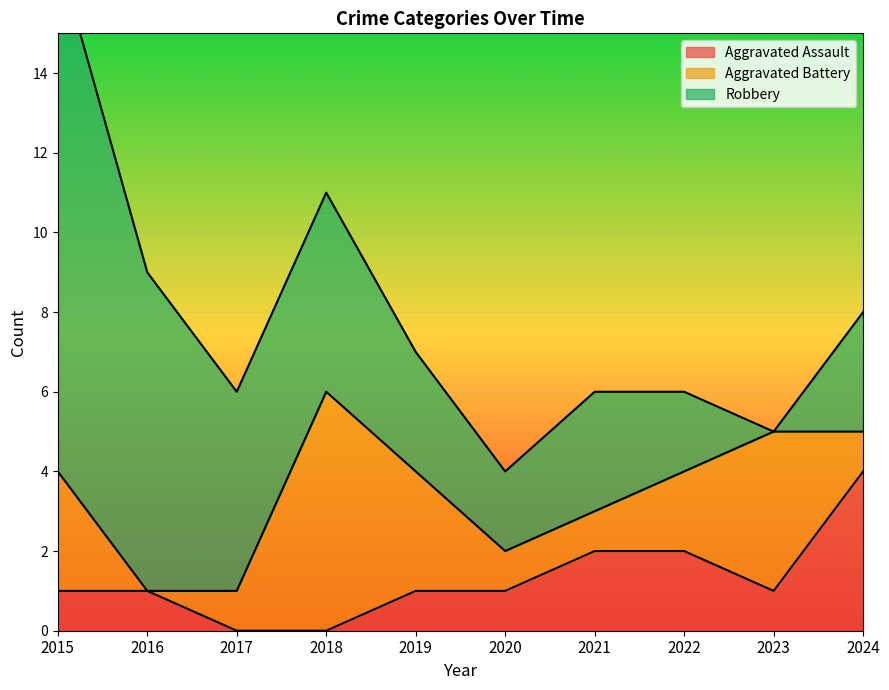

The Robbery series shows 2 at 2022. True or false?

True